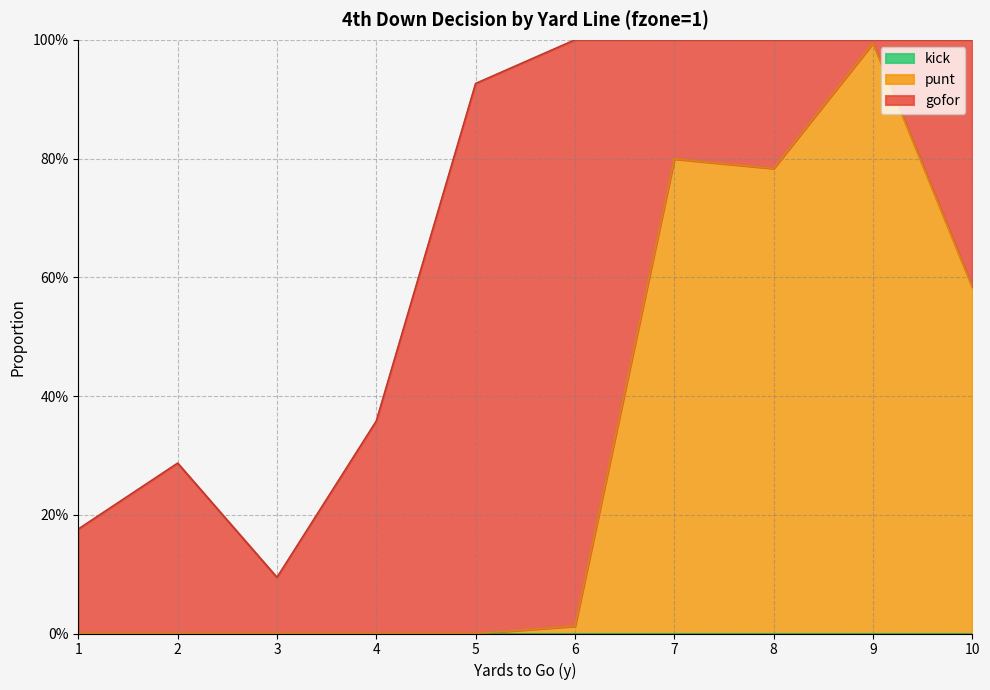

What is the highest value of the punt series?

1.0